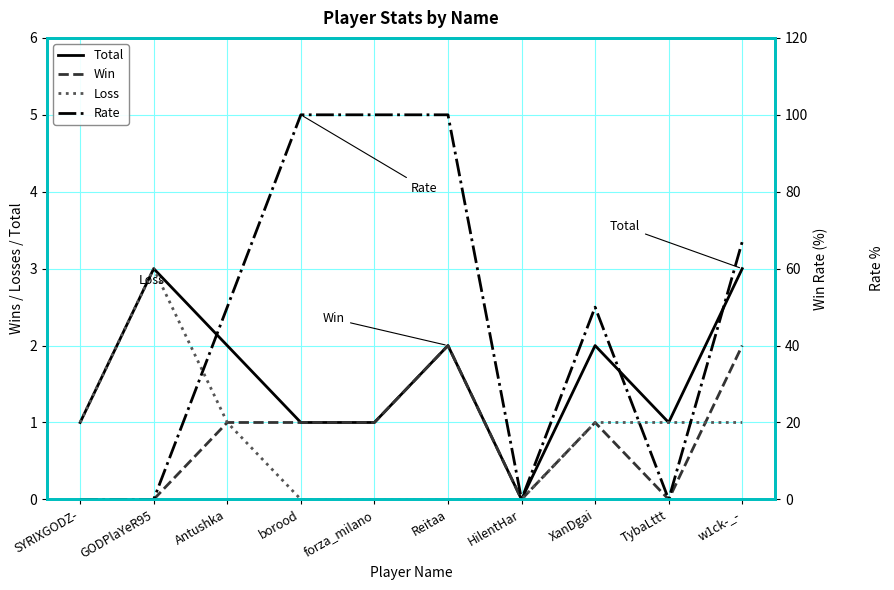

Where do Rate and Total first cross each other?

GODPlaYeR95 and Antushka